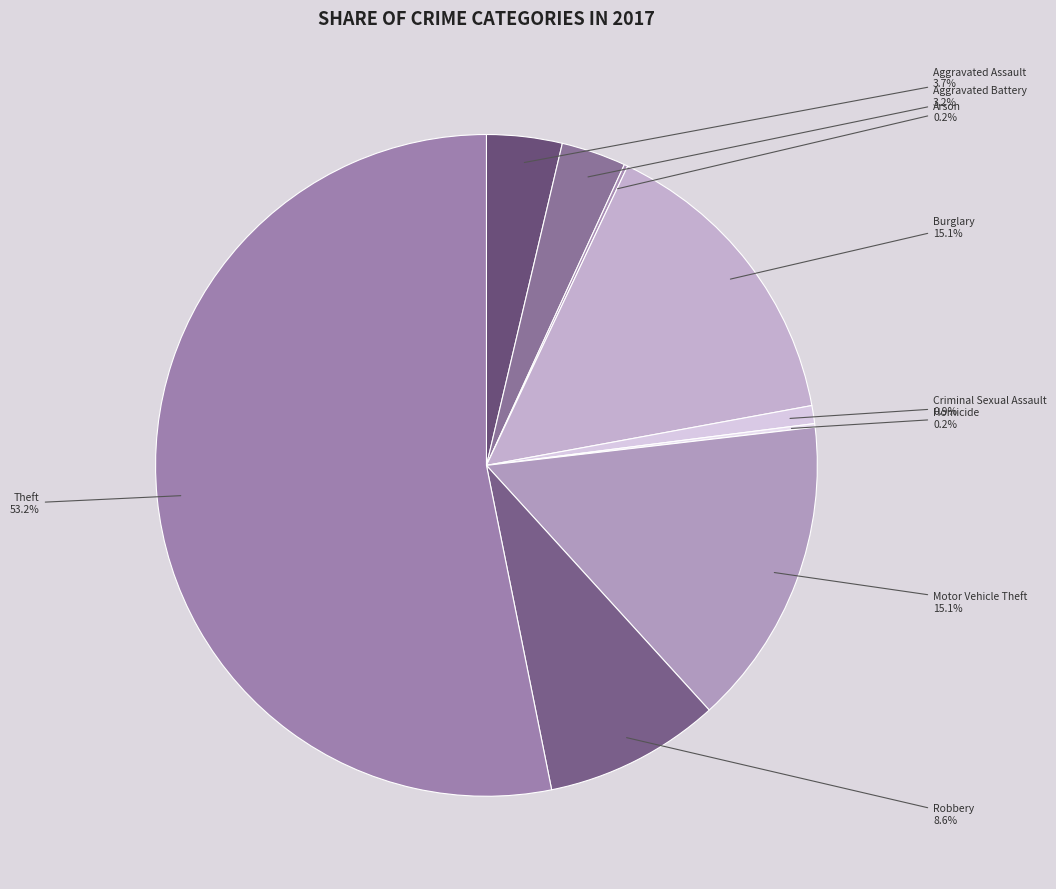

How much of the chart is everything except Aggravated Battery?

96.8%